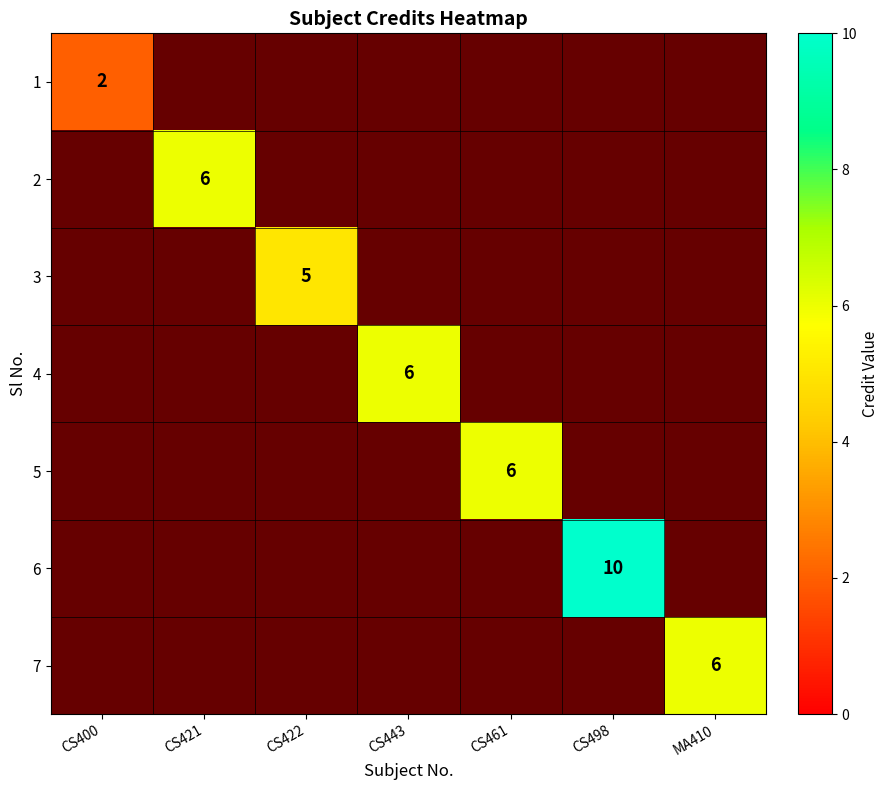

The 6 series shows 10 at CS498. True or false?

True